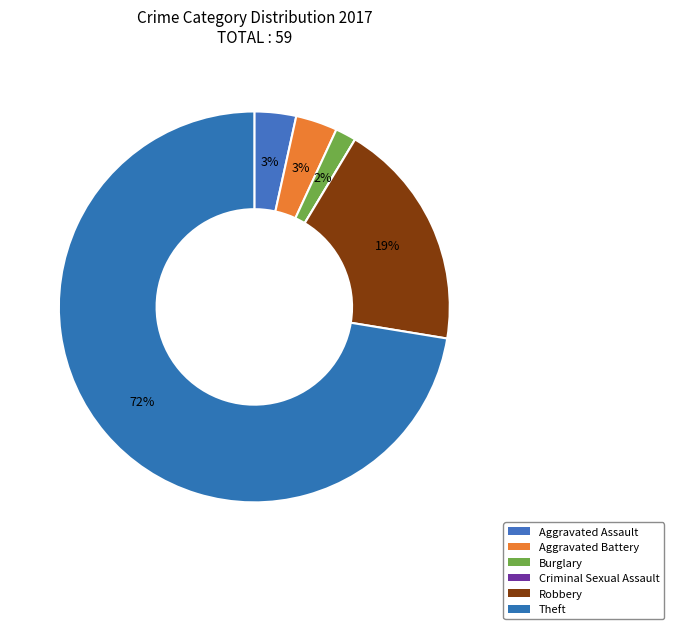

Is it true that Criminal Sexual Assault is 0% of the pie?

True